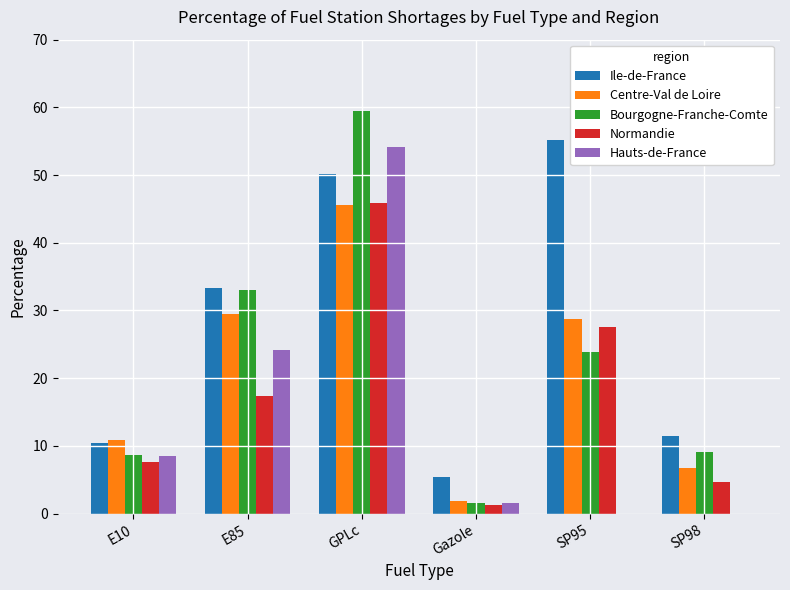

At which label does Ile-de-France reach its peak?

SP95